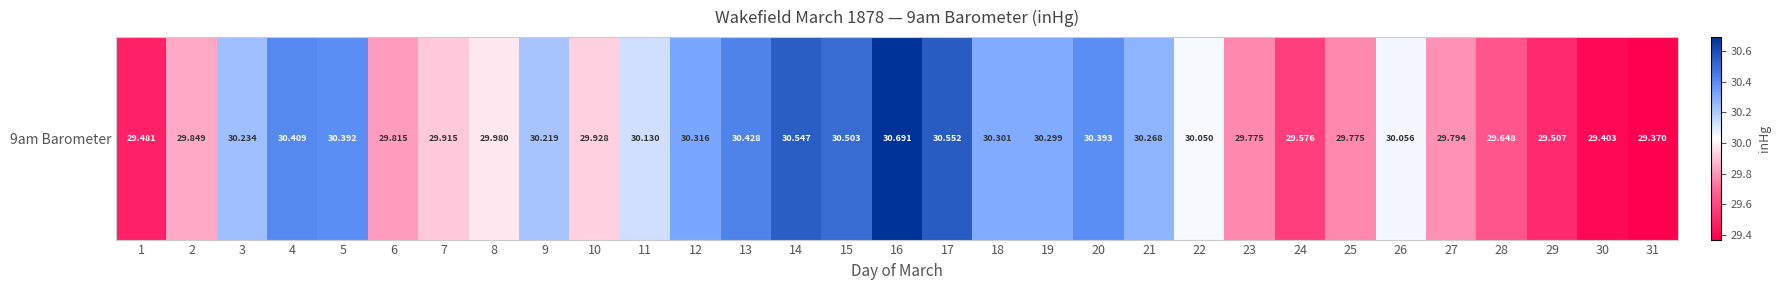

The value at 4 is 13.3. True or false?

False